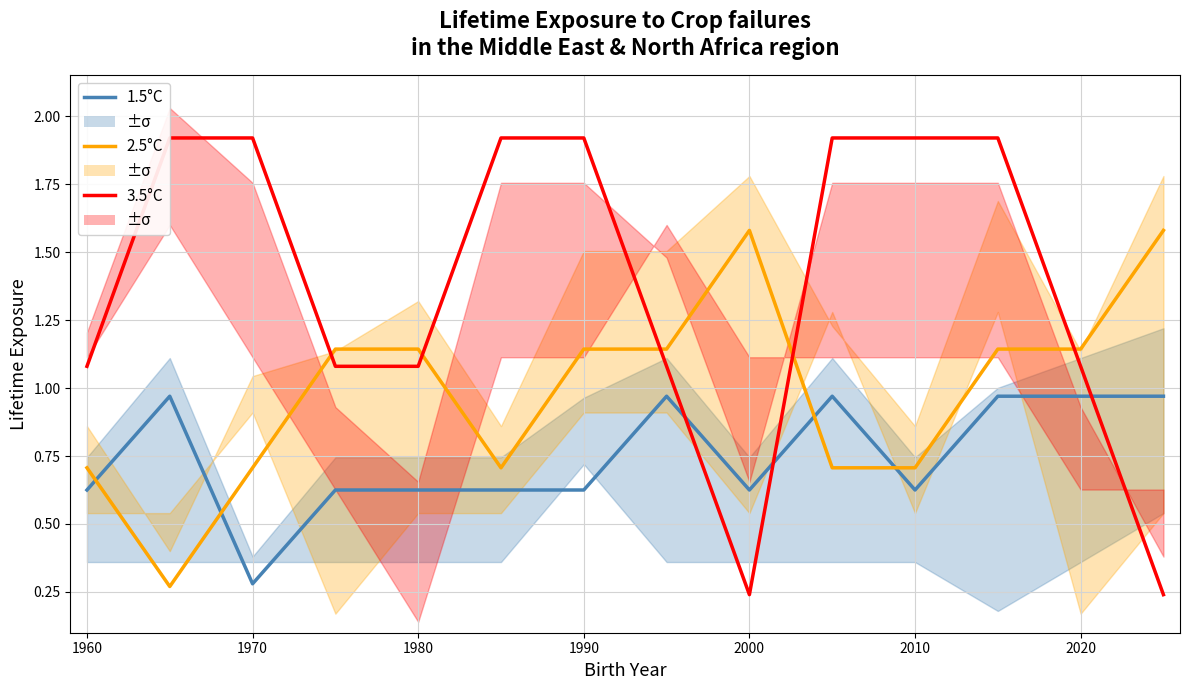

What are all the series names shown in the legend?

1.5°C, 2.5°C, 3.5°C